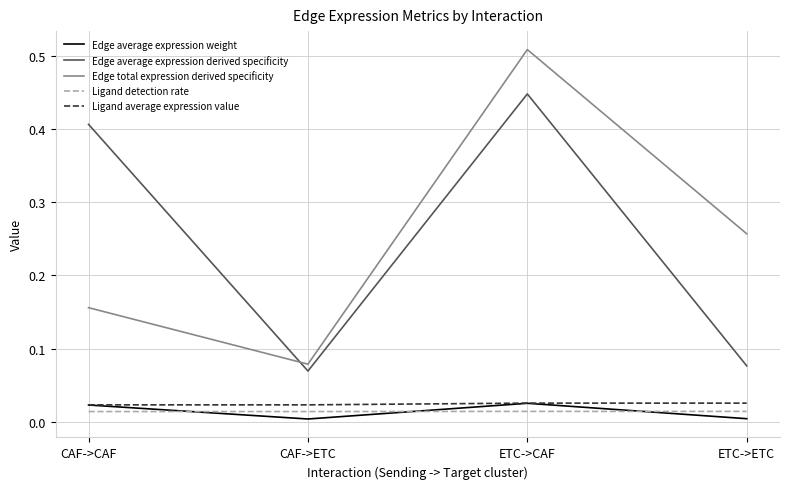

In Edge average expression derived specificity, how many points are lower than both neighbors (excluding endpoints)?

1